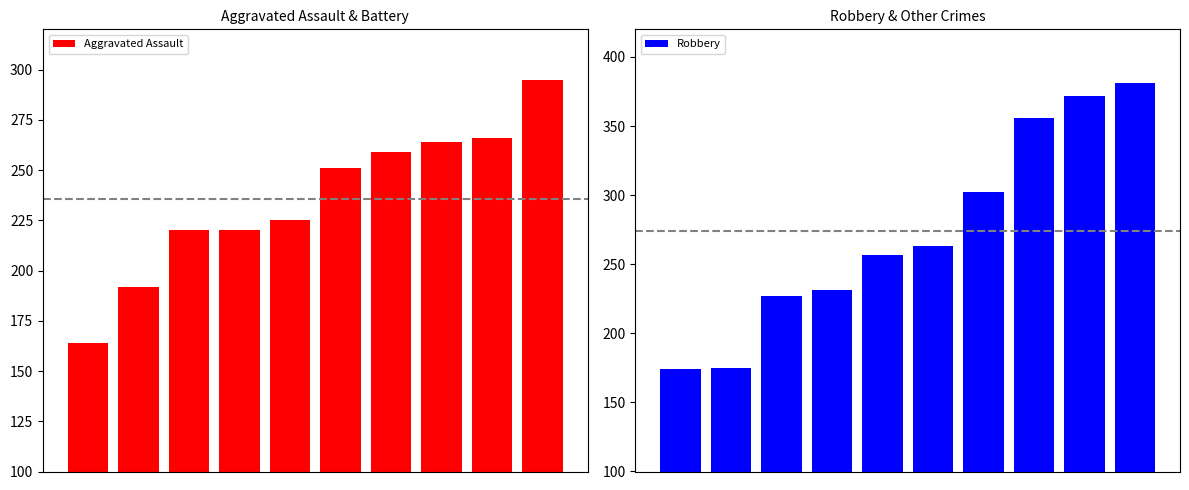

Reading left to right, list all the values displayed in this chart.

Aggravated Assault: 164	192	220	220	225	251	259	264	266	295
Robbery: 174	175	227	231	257	263	302	356	372	381